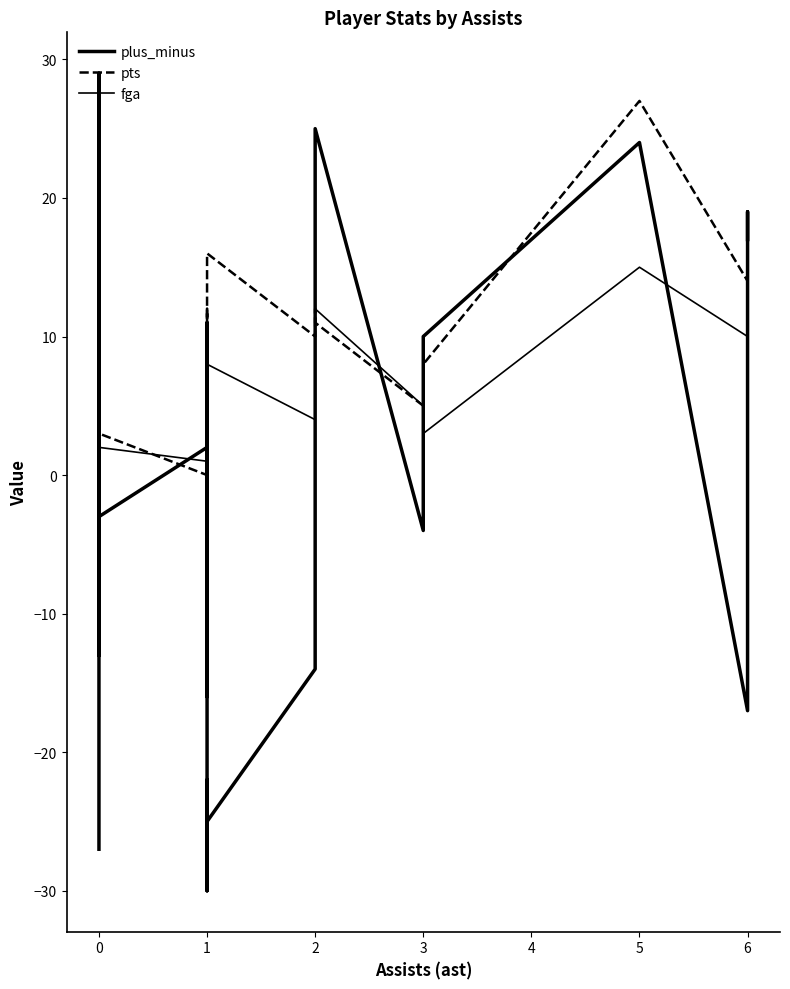

What is the greatest value displayed?

29